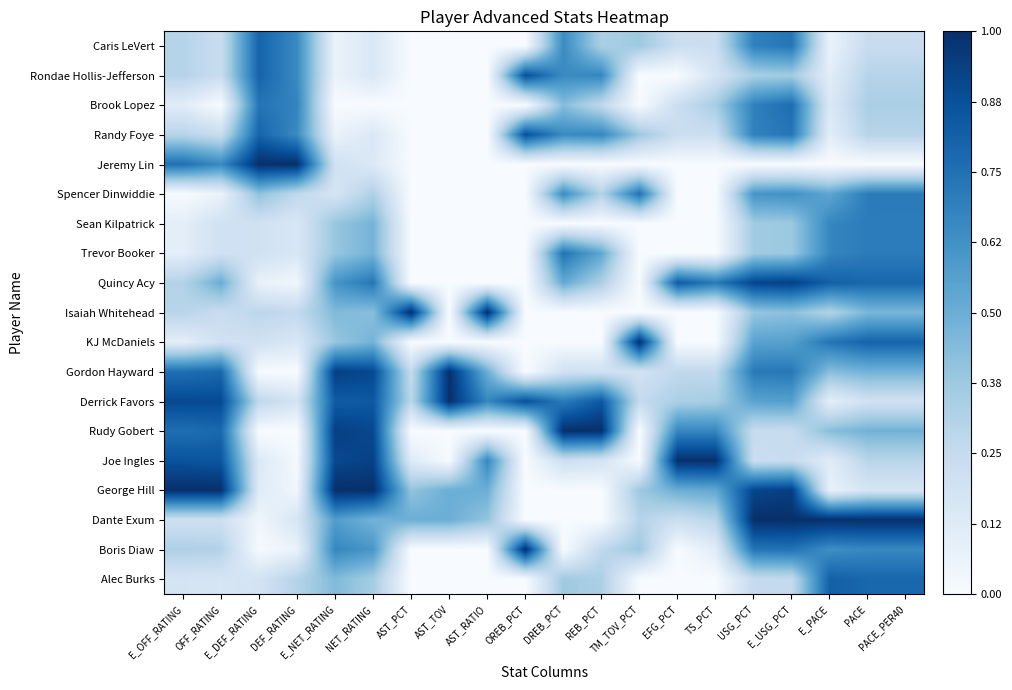

At PACE_PER40, list the series in order from smallest to largest.

Jeremy Lin, George Hill, Derrick Favors, Caris LeVert, Joe Ingles, Rondae Hollis-Jefferson, Randy Foye, Brook Lopez, Isaiah Whitehead, Gordon Hayward, Rudy Gobert, Boris Diaw, Sean Kilpatrick, Trevor Booker, Spencer Dinwiddie, Quincy Acy, Alec Burks, KJ McDaniels, Dante Exum